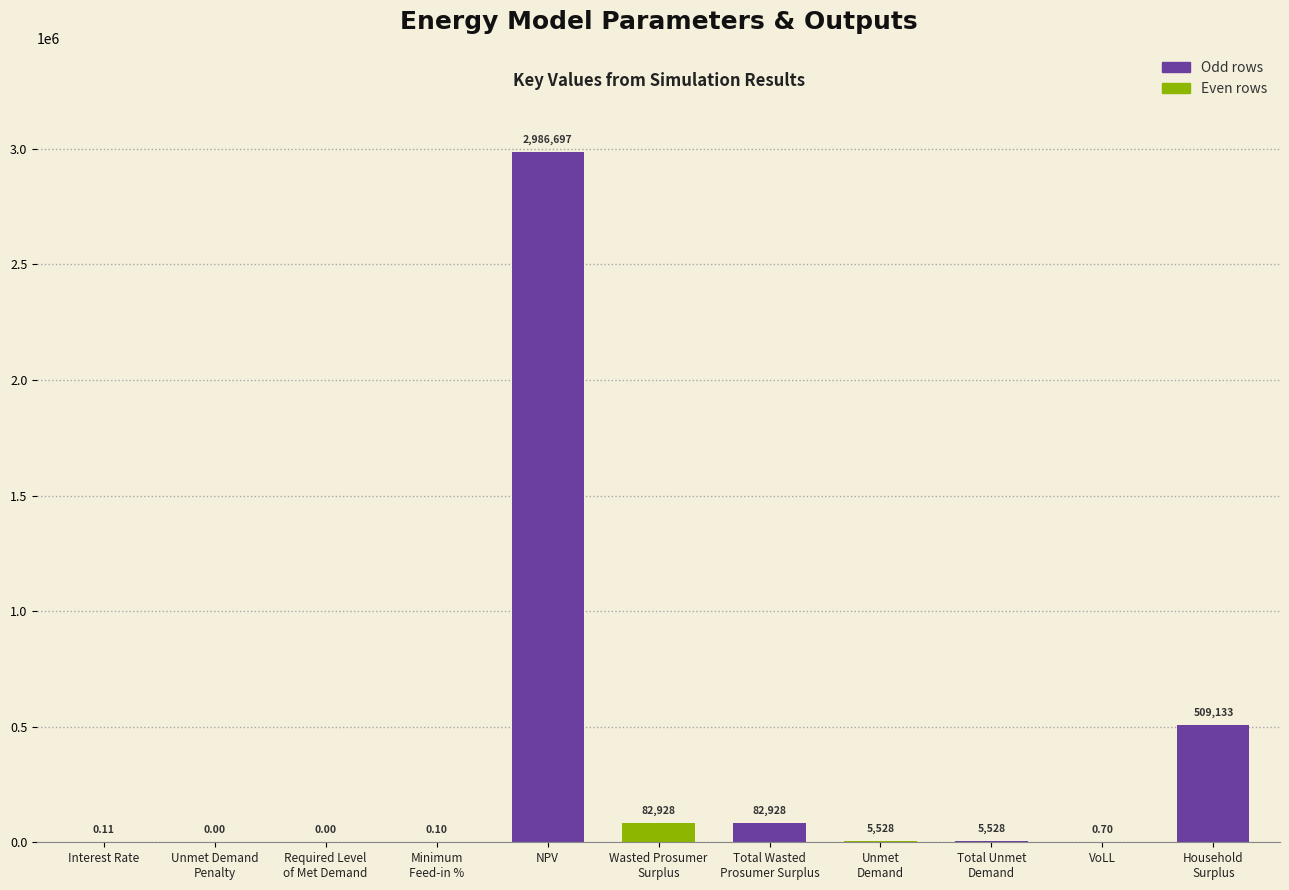

What is the difference between the values at Interest Rate and Unmet Demand
Penalty?

0.1